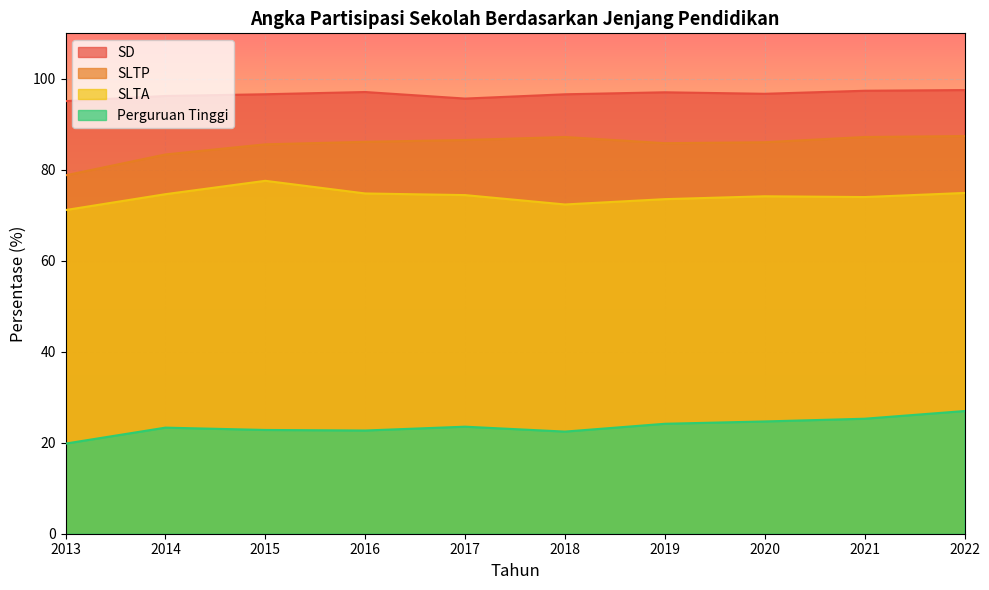

Between 2022 and 2014, which is larger?

2022